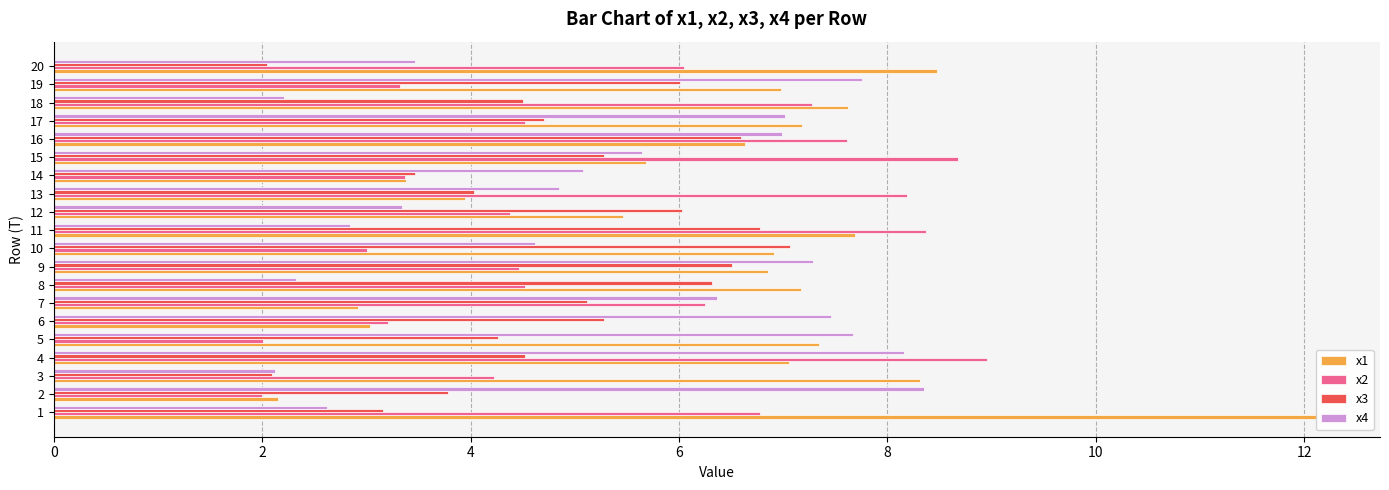

What is the sum of all x2 values?

107.2